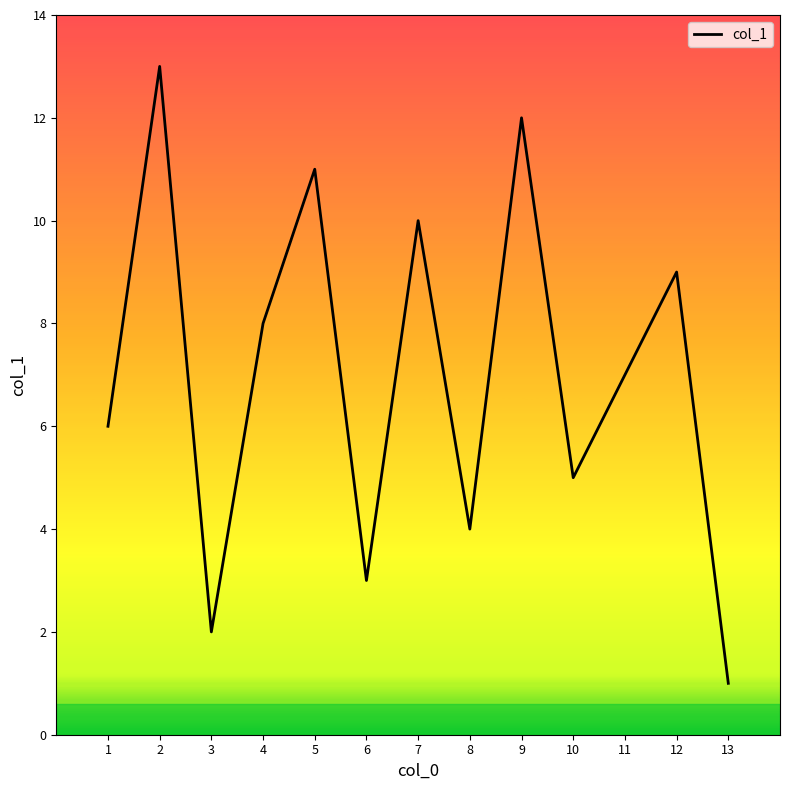

List the labels in order of value, smallest first.

13, 3, 6, 8, 10, 1, 11, 4, 12, 7, 5, 9, 2